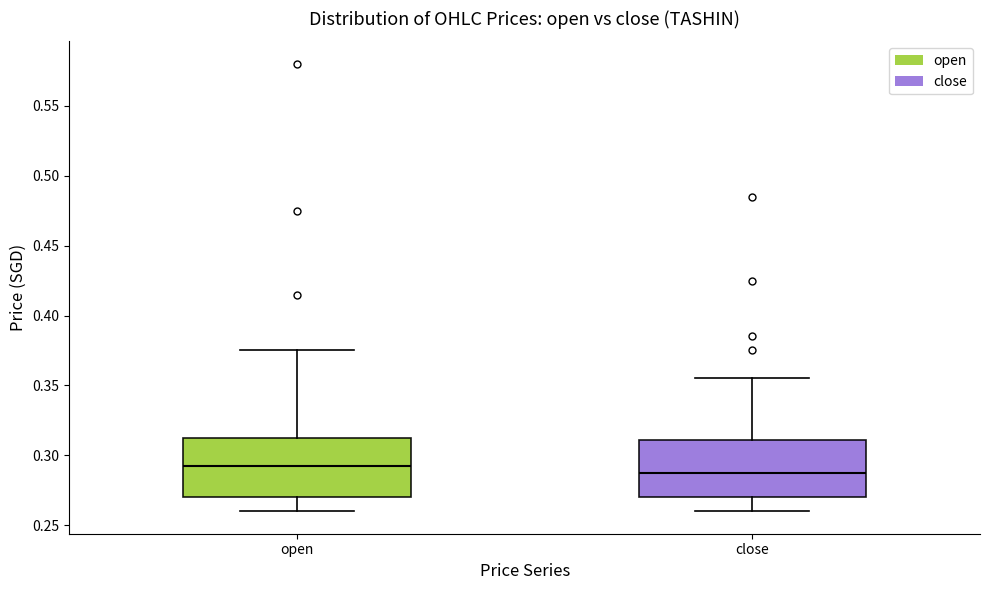

Where does the upper whisker of the box for open end on the y-axis? The values are not printed on the chart, so give them approximately, as read against the axis.

0.375